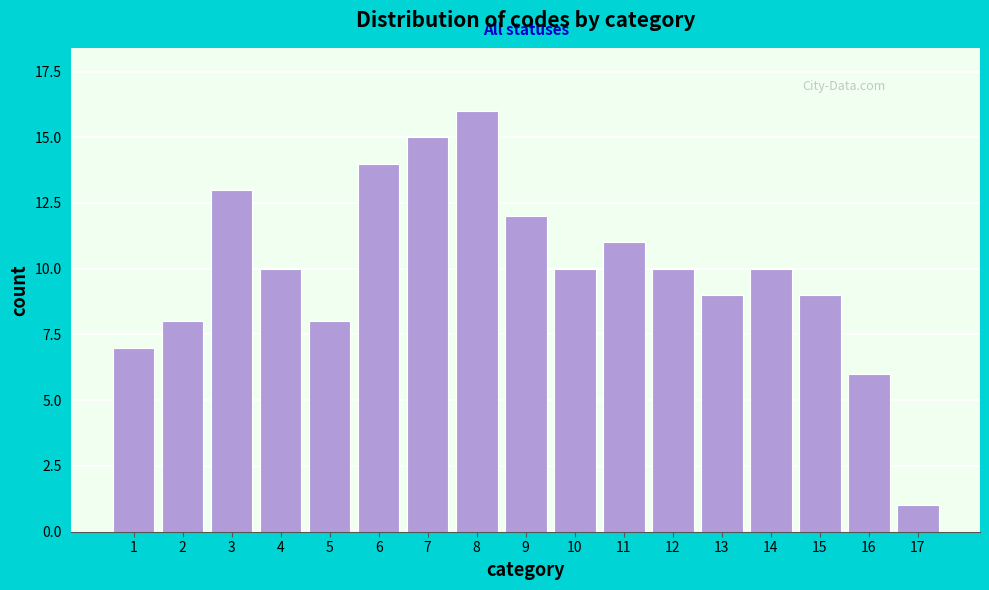

Reading left to right, extract all data points from this chart.

1=7	2=8	3=13	4=10	5=8	6=14	7=15	8=16	9=12	10=10	11=11	12=10	13=9	14=10	15=9	16=6	17=1